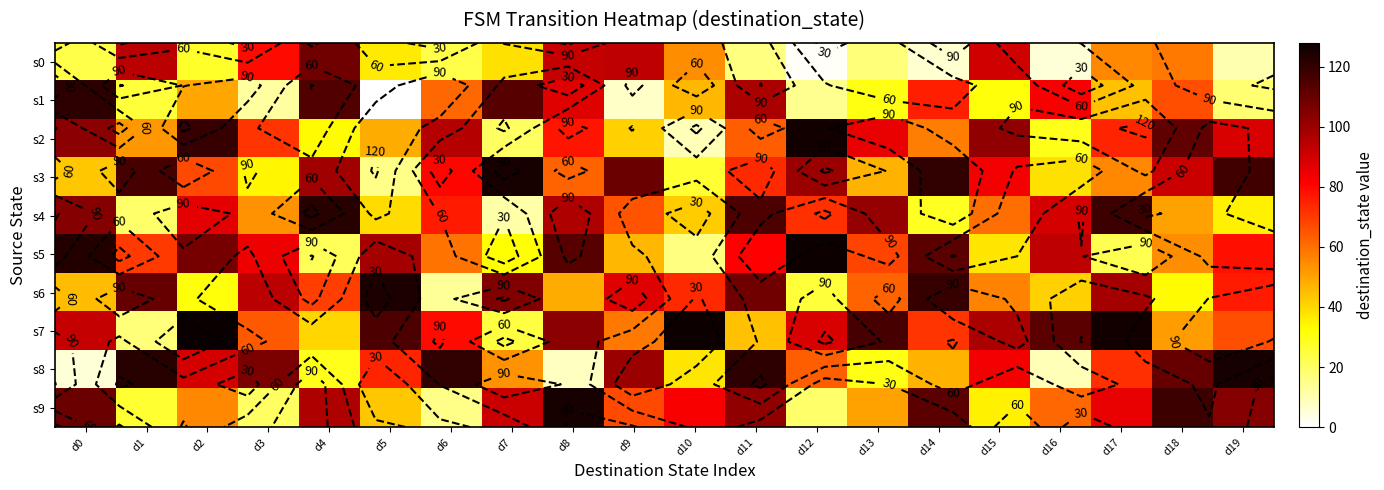

What is the average value of the s7 series?

81